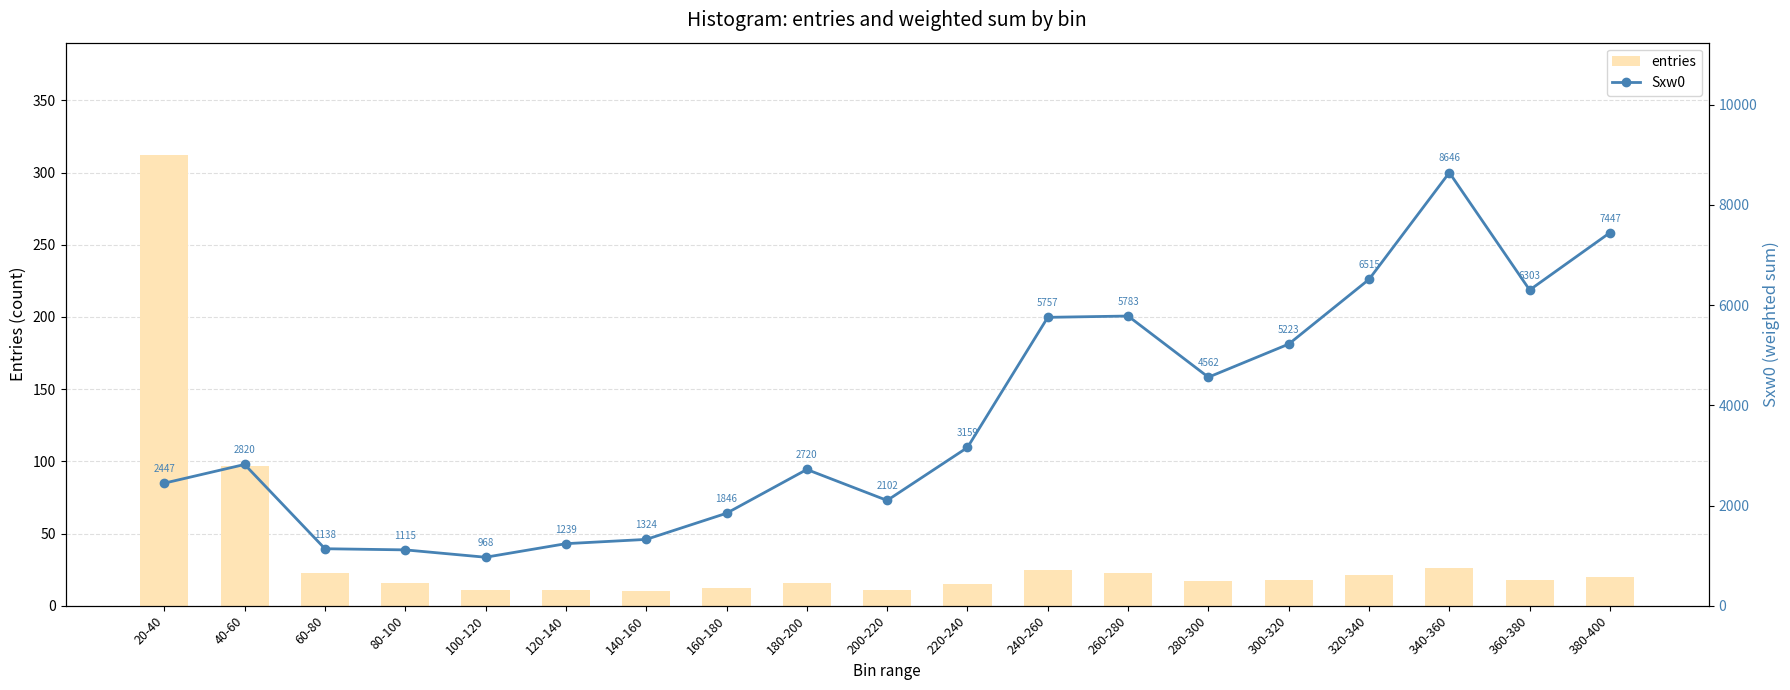

True or false: Sxw0 has a value of 4515 at 180-200.

False